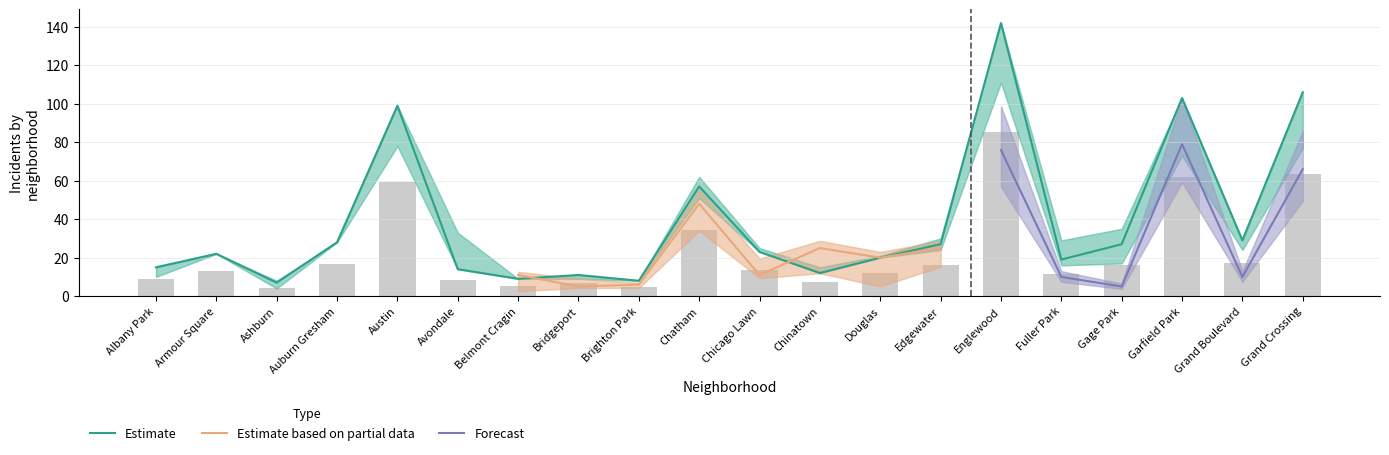

What is the maximum value for Estimate?

142